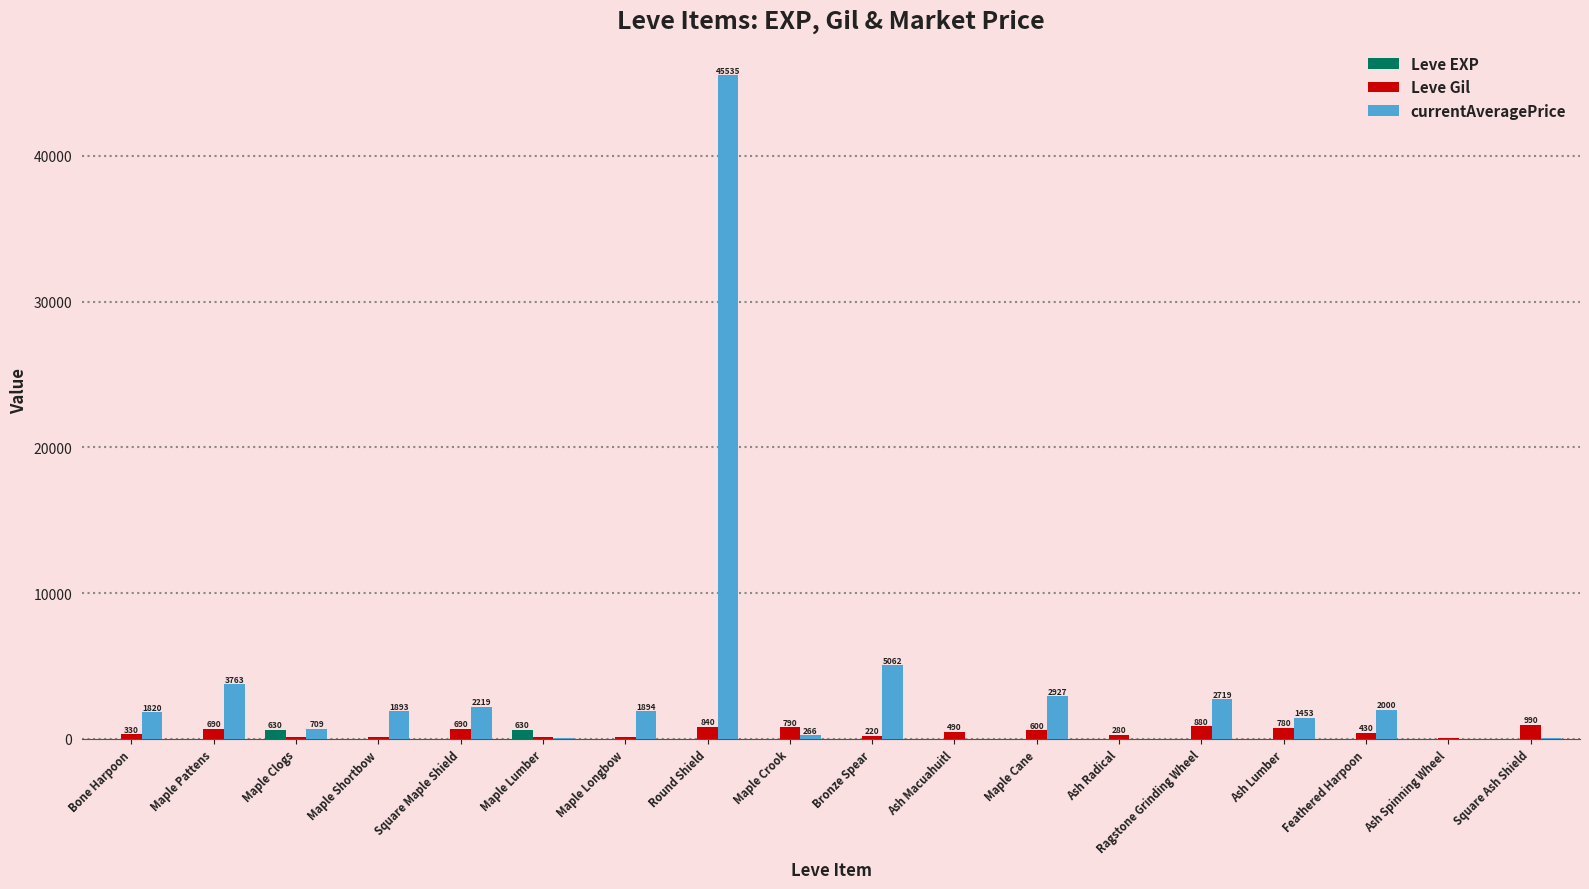

What is the maximum value shown in the chart?

45535